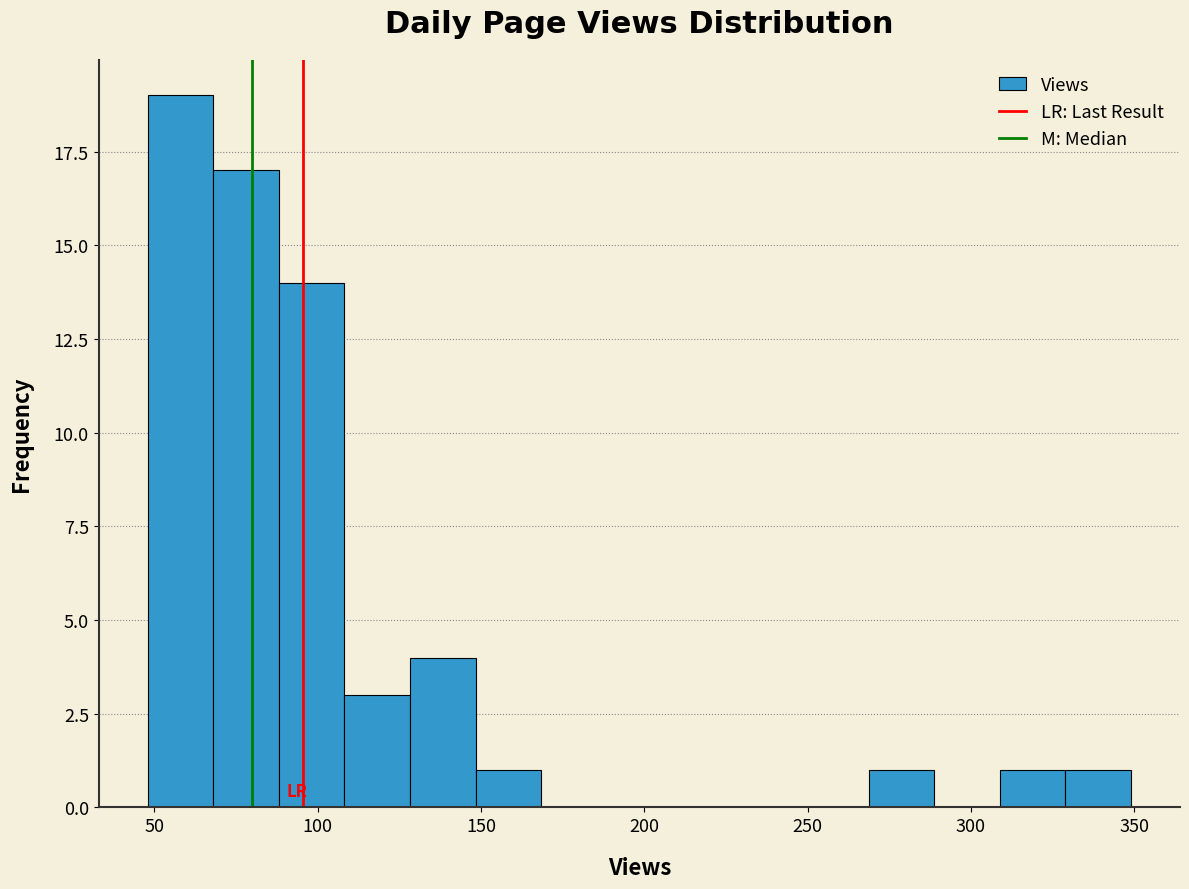

Reading left to right, transcribe this chart: for each bar, give the range it covers on the x-axis and its height. Neither the bar edges nor the heights are printed on the chart, so give them approximately, as read against the axes.

50 to 70: 19
70 to 90: 17
90 to 110: 14
110 to 130: 3
130 to 150: 4
150 to 170: 1
170 to 190: 0
190 to 210: 0
210 to 230: 0
230 to 250: 0
250 to 270: 0
270 to 290: 1
290 to 310: 0
310 to 330: 1
330 to 350: 1